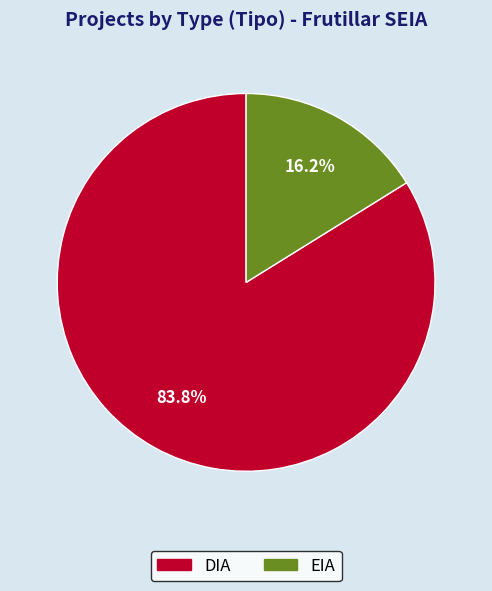

The DIA slice represents 84% of the pie. True or false?

True